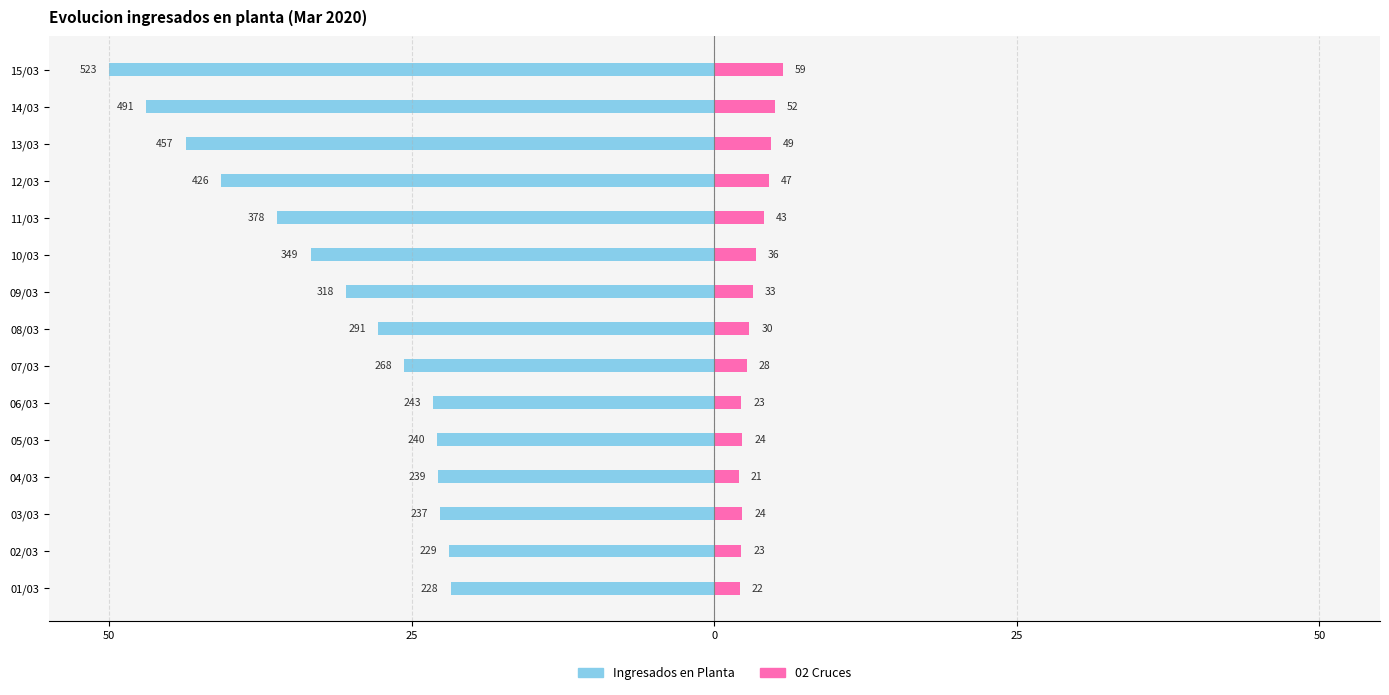

Reading left to right, extract all data points from this chart.

Ingresados en Planta (izq): -21.8	-21.9	-22.7	-22.8	-22.9	-23.2	-25.6	-27.8	-30.4	-33.4	-36.1	-40.7	-43.7	-46.9	-50.0
02 Cruces (der): 2.1	2.2	2.3	2.0	2.3	2.2	2.7	2.9	3.2	3.4	4.1	4.5	4.7	5.0	5.6